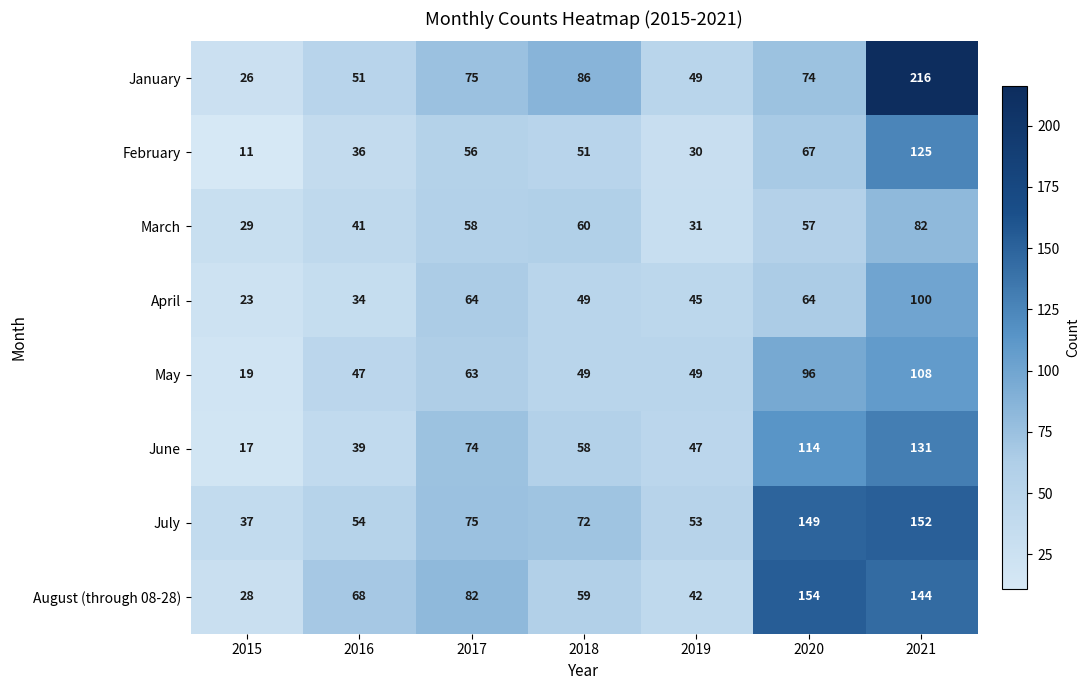

What is the maximum value shown in the chart?

216